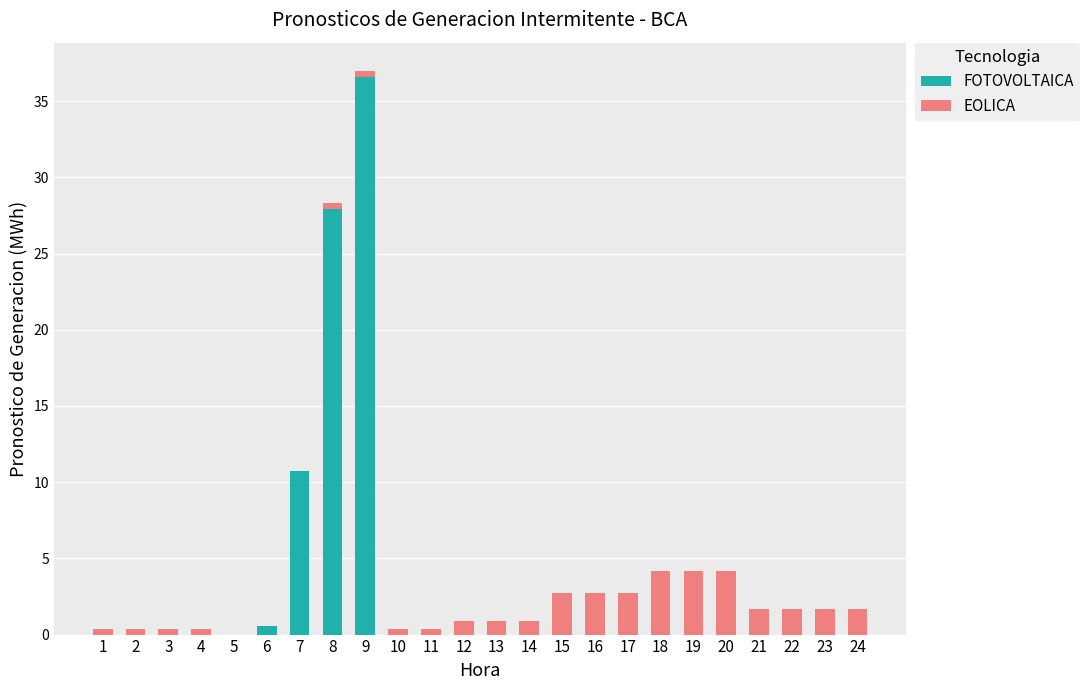

What is the highest value of the FOTOVOLTAICA series?

36.6